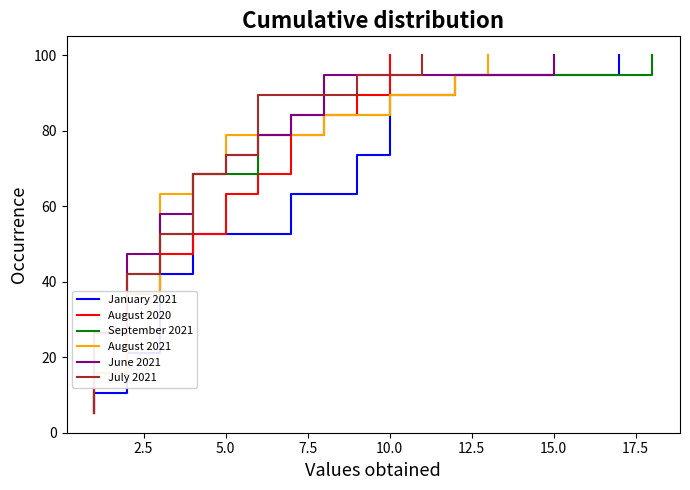

How many lines are shown in the chart?

6